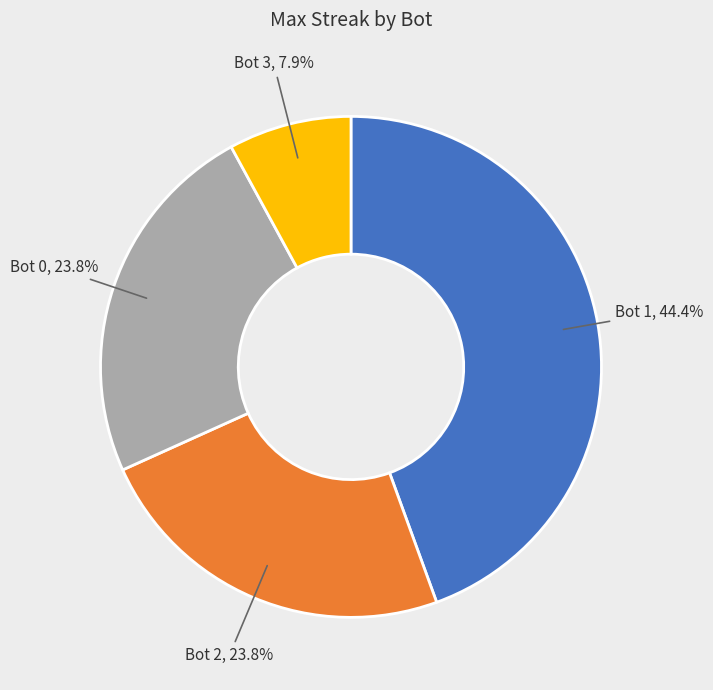

What is the ratio of the value at Bot 1 to the value at Bot 3?

5.6